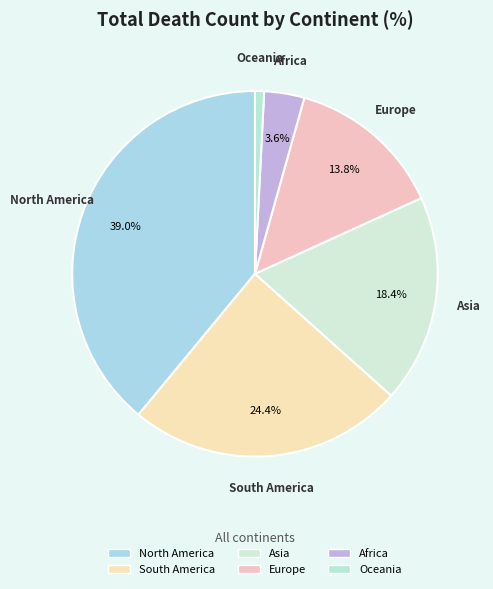

How much of the chart is everything except Asia?

81.6%